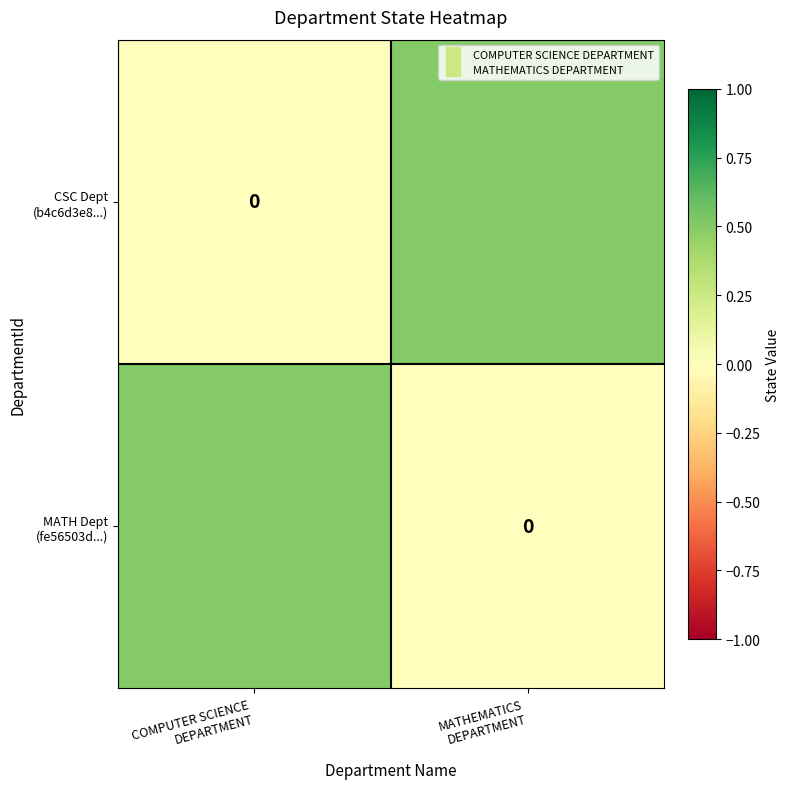

Read the MATH Dept (fe56503d...) value at COMPUTER SCIENCE DEPARTMENT.

0.5